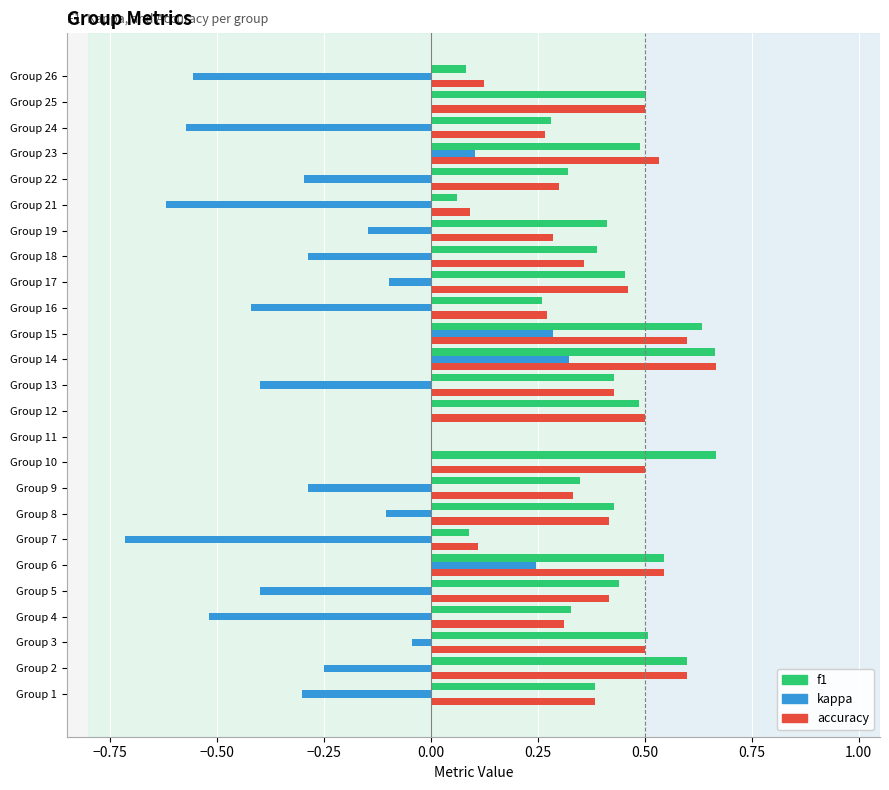

The value of f1 at Group 11 is 0.0. True or false?

True